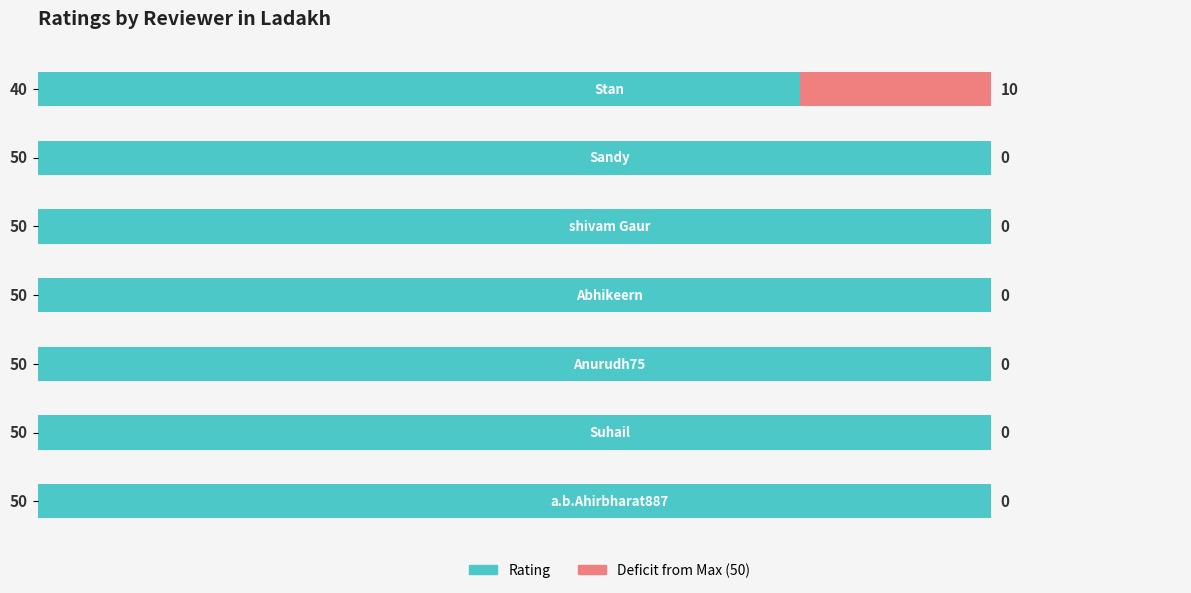

What is the value of the Rating bar at the 6th from the left?

50